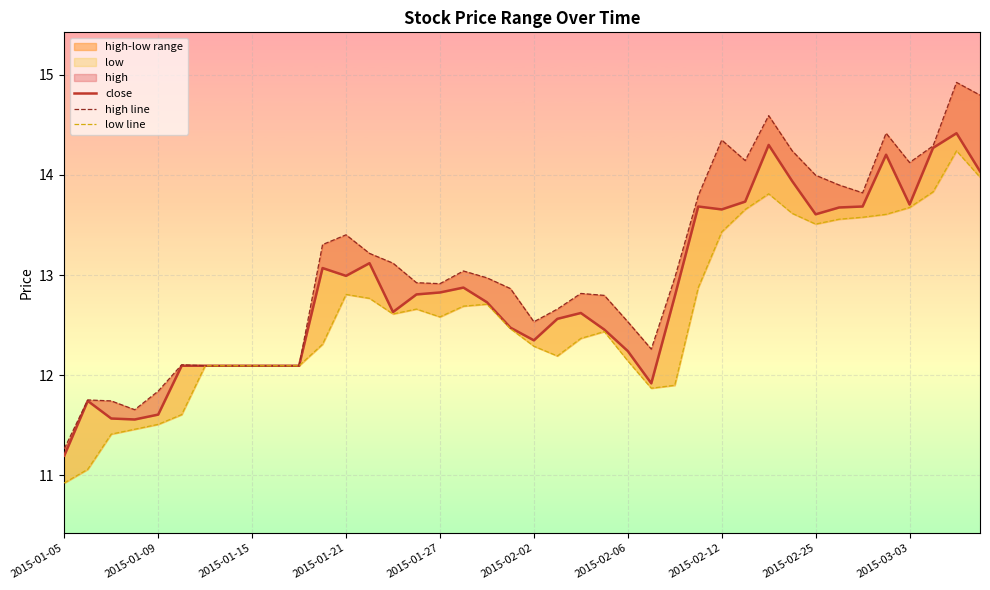

Which series has the largest total across all categories?

high line